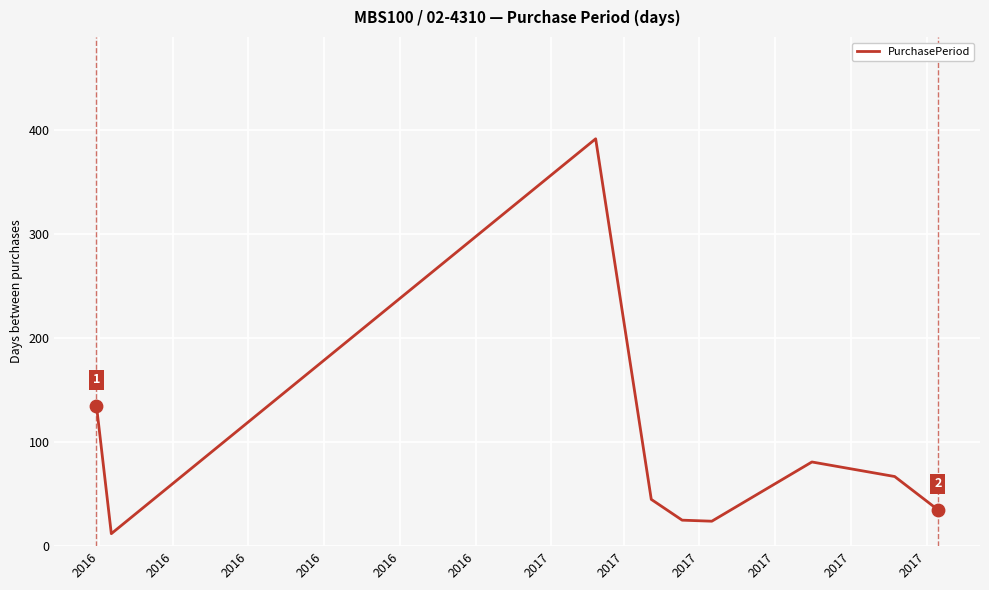

What is the maximum value shown in the chart?

392